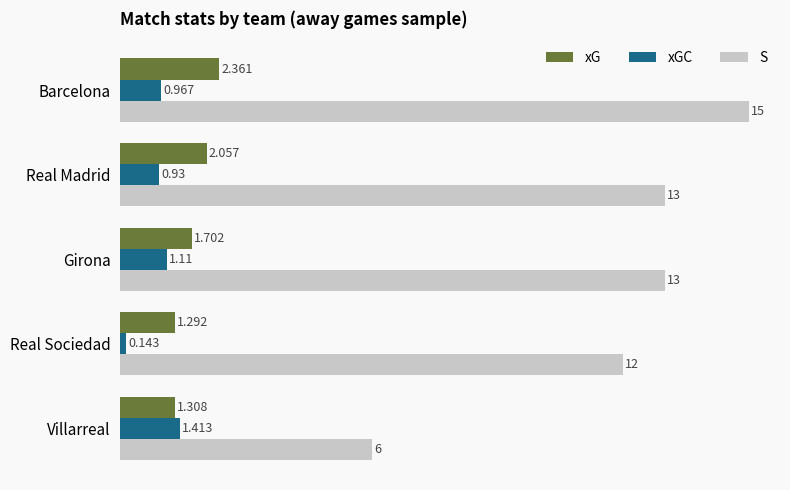

What is the maximum value shown in the chart?

15.0